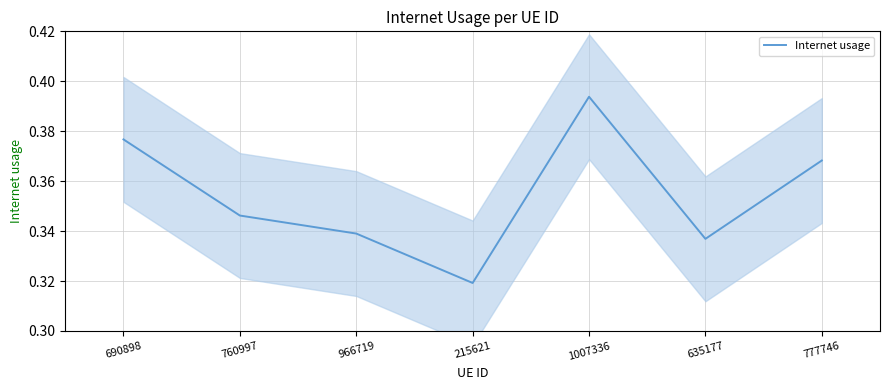

Rank the categories by value from lowest to highest.

215621, 635177, 966719, 760997, 777746, 690898, 1007336